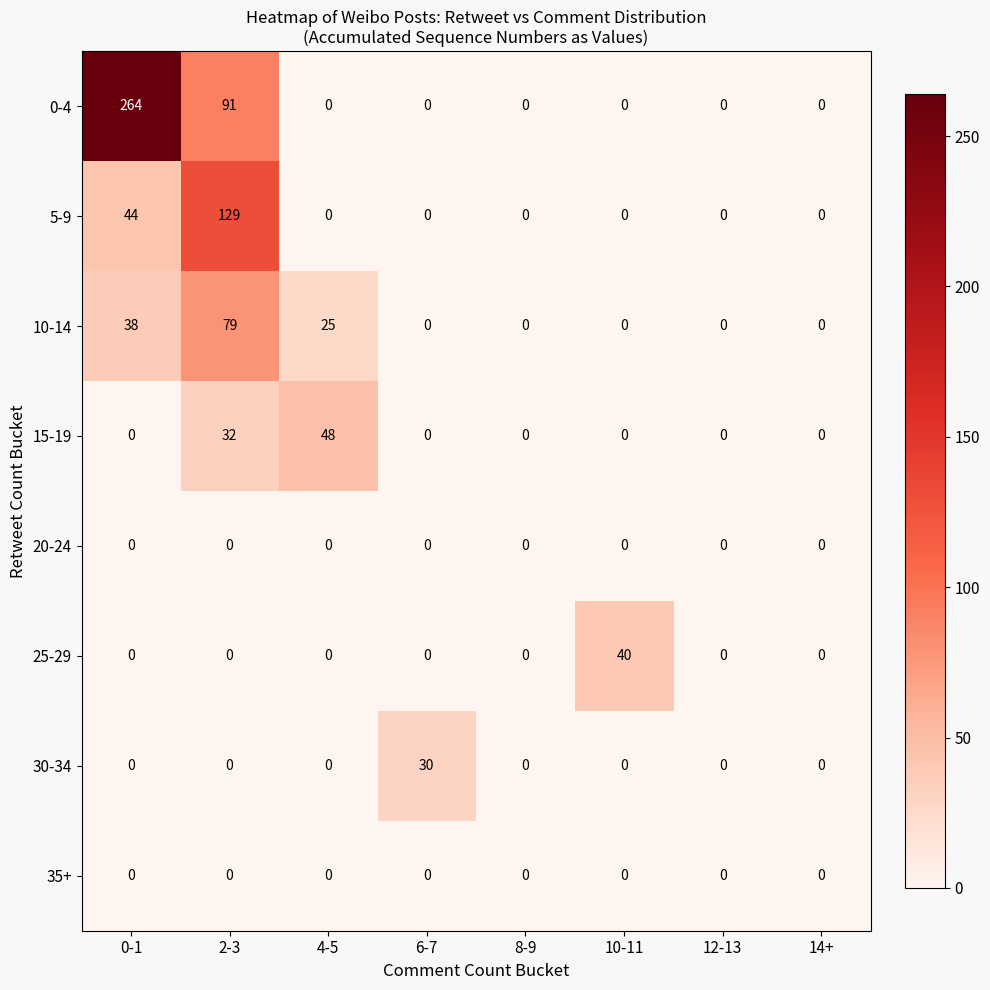

Between 6-7 and 8-9, which series saw the biggest shift?

30-34